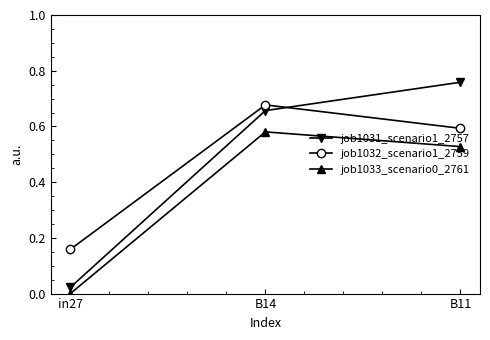

Count the job1032_scenario1_2759 values in the range 0 to 1.

3